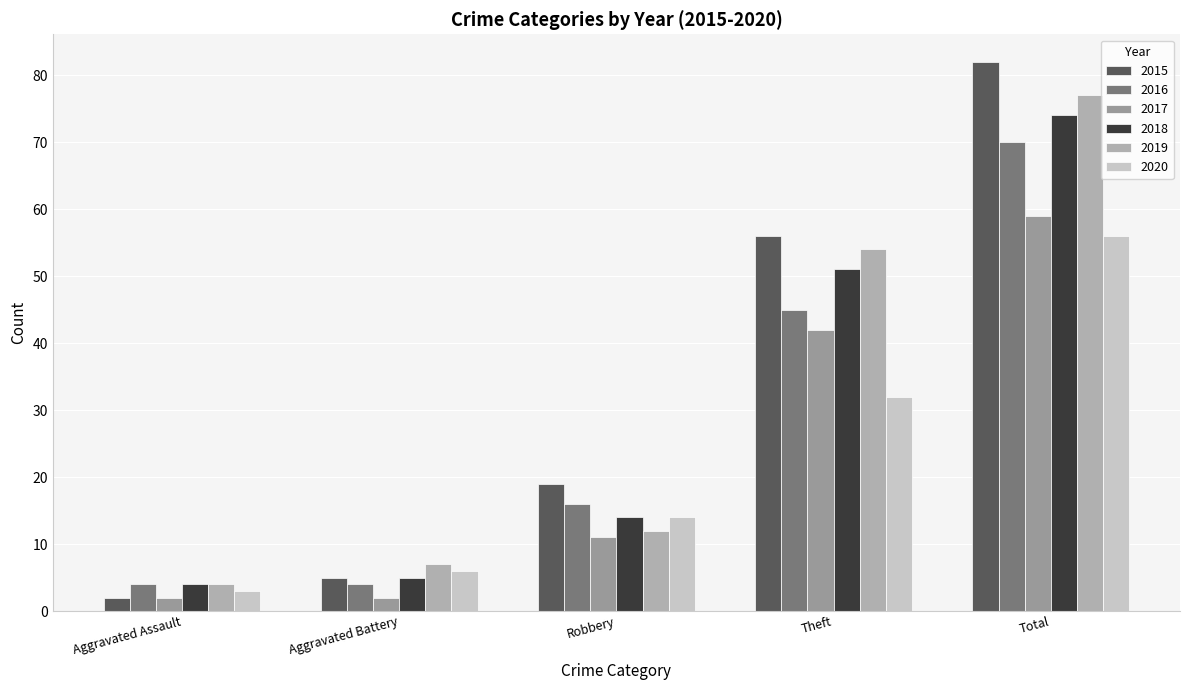

The 2015 series shows 47 at Total. True or false?

False